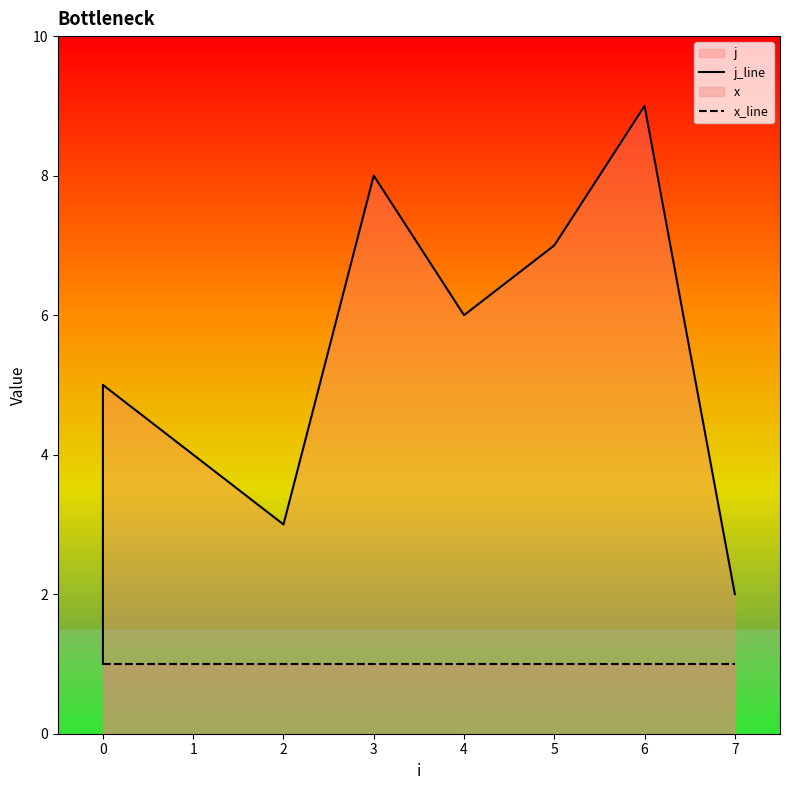

At which category is the sum across all series the highest?

6